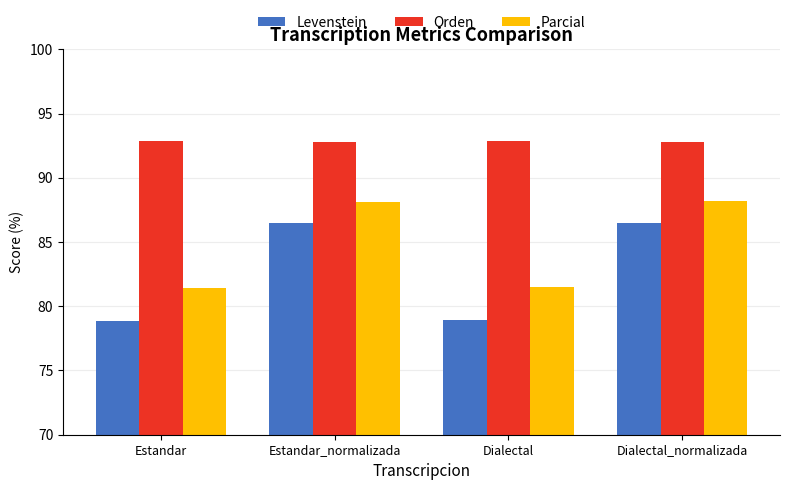

How many bars are there in each group?

3